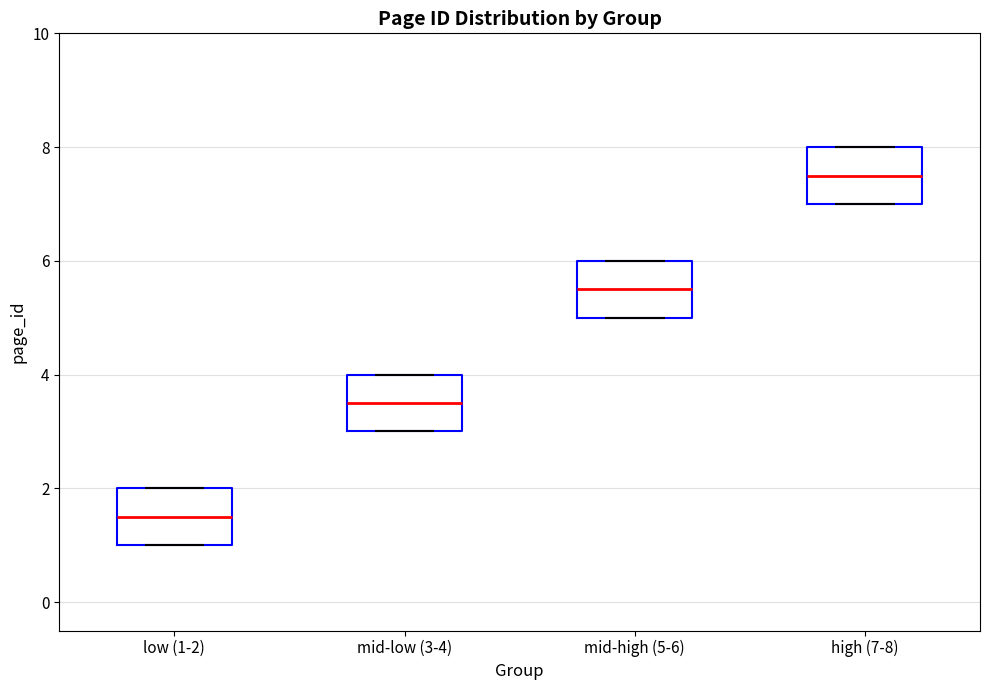

Where does the median line of the box for mid-high (5-6) sit on the y-axis? The values are not printed on the chart, so give them approximately, as read against the axis.

5.6